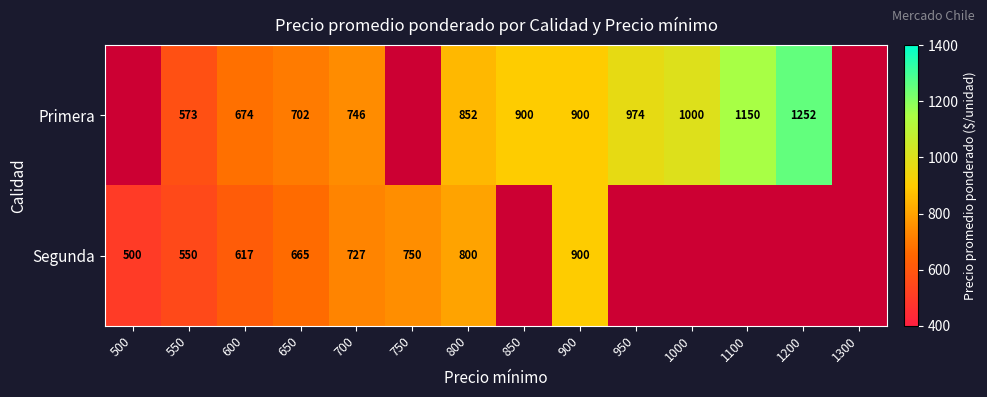

What is the spread (max minus min) of values at 800?

52